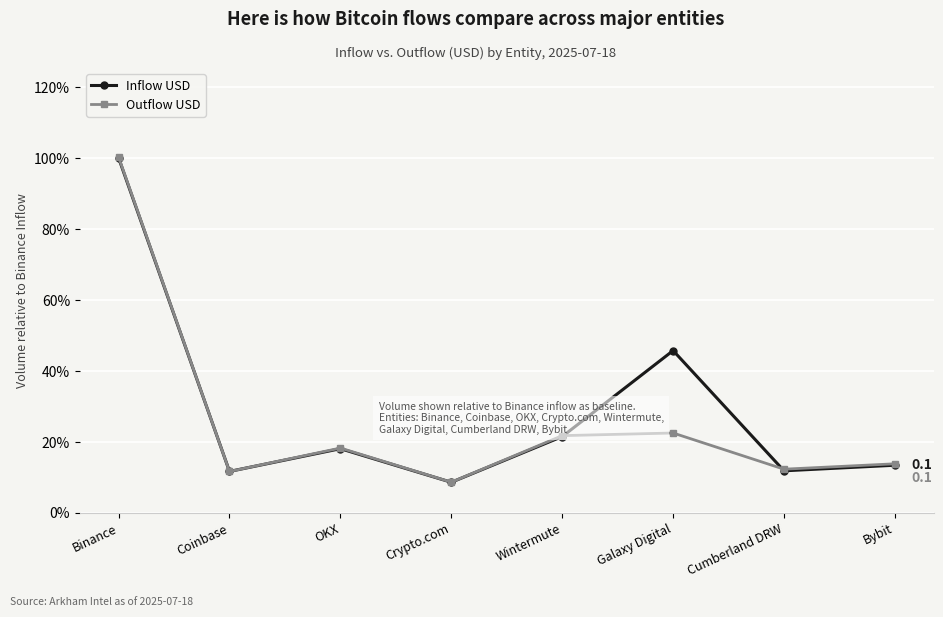

True or false: Inflow USD has more than 2 interior local peaks.

False